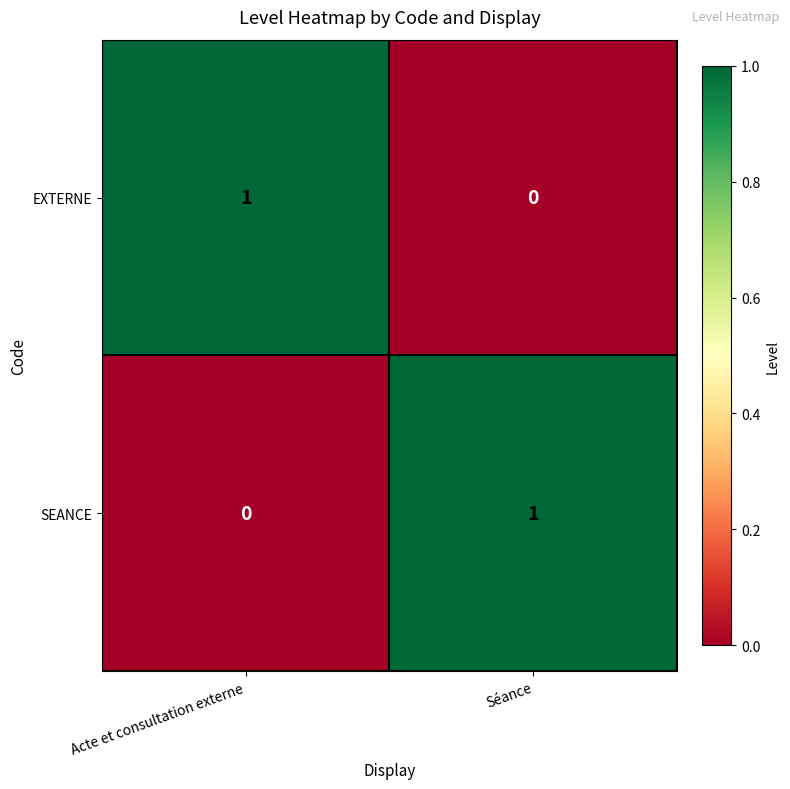

The SEANCE series shows 1 at Séance. True or false?

True